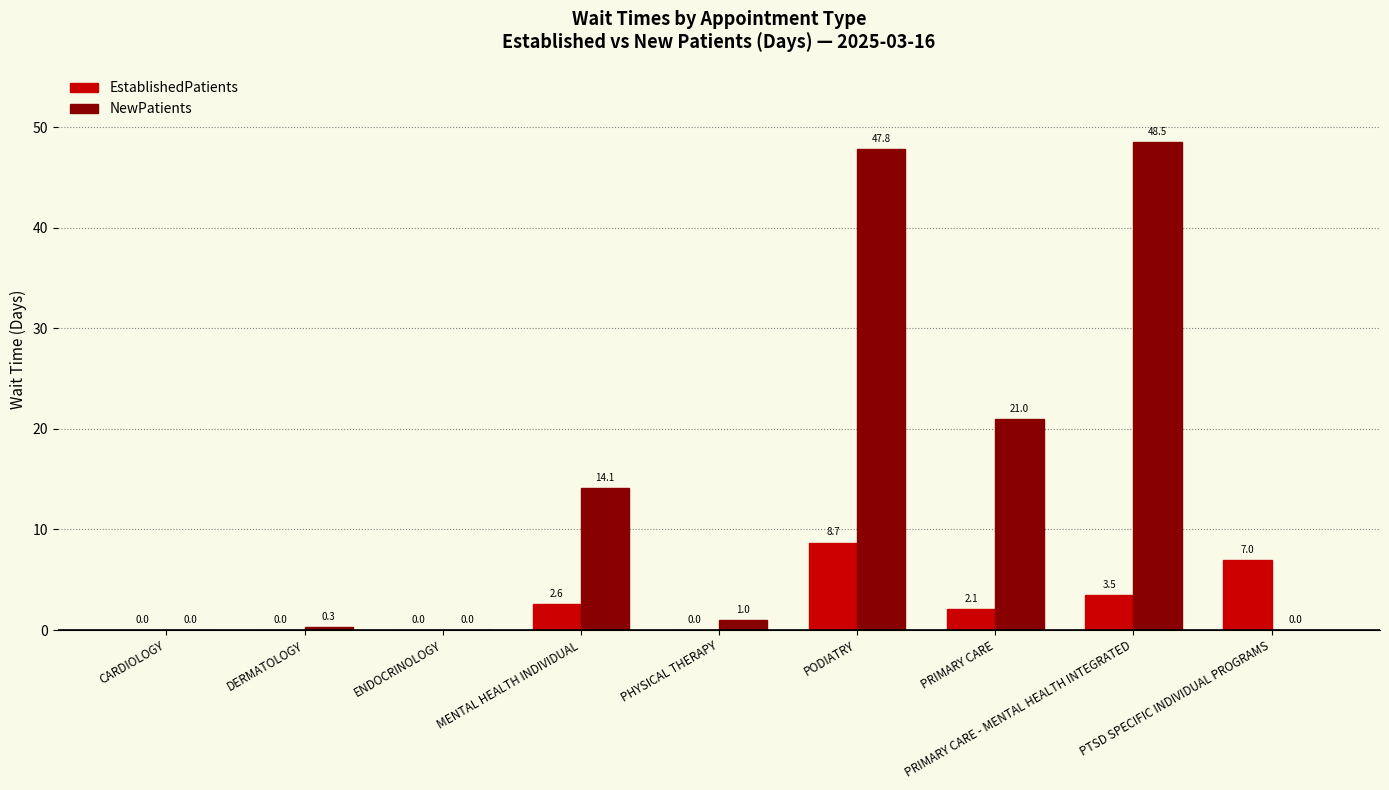

What are all the series names shown in the legend?

EstablishedPatients, NewPatients